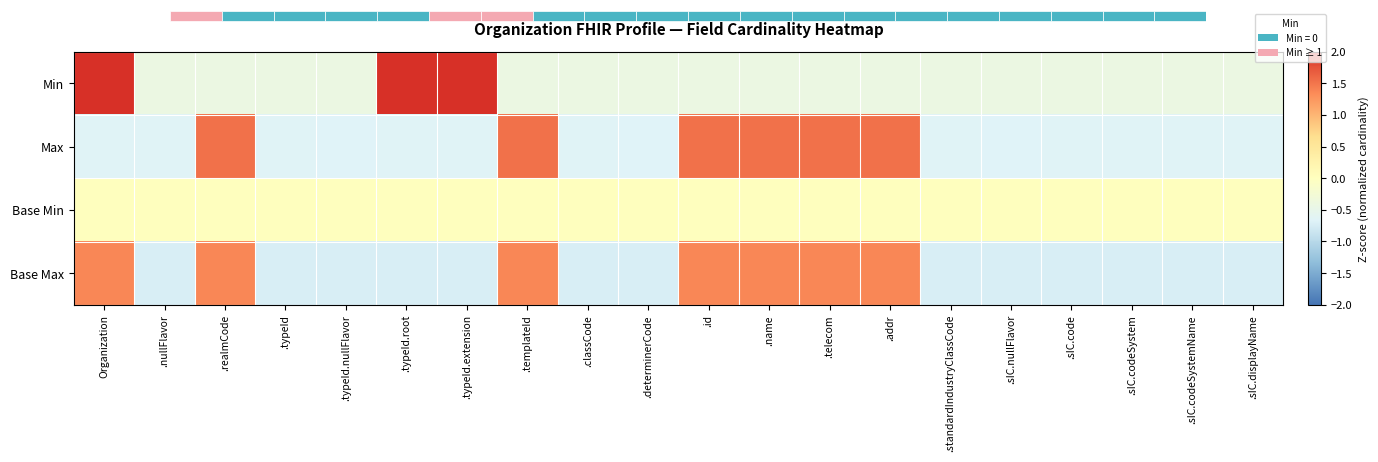

Reading right to left, list all the values displayed in this chart.

Min: .sIC.displayName=-0.4	.sIC.codeSystemName=-0.4	.sIC.codeSystem=-0.4	.sIC.code=-0.4	.sIC.nullFlavor=-0.4	.standardIndustryClassCode=-0.4	.addr=-0.4	.telecom=-0.4	.name=-0.4	.id=-0.4	.determinerCode=-0.4	.classCode=-0.4	.templateId=-0.4	.typeId.extension=2.4	.typeId.root=2.4	.typeId.nullFlavor=-0.4	.typeId=-0.4	.realmCode=-0.4	.nullFlavor=-0.4	Organization=2.4
Max: .sIC.displayName=-0.7	.sIC.codeSystemName=-0.7	.sIC.codeSystem=-0.7	.sIC.code=-0.7	.sIC.nullFlavor=-0.7	.standardIndustryClassCode=-0.7	.addr=1.5	.telecom=1.5	.name=1.5	.id=1.5	.determinerCode=-0.7	.classCode=-0.7	.templateId=1.5	.typeId.extension=-0.7	.typeId.root=-0.7	.typeId.nullFlavor=-0.7	.typeId=-0.7	.realmCode=1.5	.nullFlavor=-0.7	Organization=-0.7
Base Min: .sIC.displayName=0.0	.sIC.codeSystemName=0.0	.sIC.codeSystem=0.0	.sIC.code=0.0	.sIC.nullFlavor=0.0	.standardIndustryClassCode=0.0	.addr=0.0	.telecom=0.0	.name=0.0	.id=0.0	.determinerCode=0.0	.classCode=0.0	.templateId=0.0	.typeId.extension=0.0	.typeId.root=0.0	.typeId.nullFlavor=0.0	.typeId=0.0	.realmCode=0.0	.nullFlavor=0.0	Organization=0.0
Base Max: .sIC.displayName=-0.7	.sIC.codeSystemName=-0.7	.sIC.codeSystem=-0.7	.sIC.code=-0.7	.sIC.nullFlavor=-0.7	.standardIndustryClassCode=-0.7	.addr=1.4	.telecom=1.4	.name=1.4	.id=1.4	.determinerCode=-0.7	.classCode=-0.7	.templateId=1.4	.typeId.extension=-0.7	.typeId.root=-0.7	.typeId.nullFlavor=-0.7	.typeId=-0.7	.realmCode=1.4	.nullFlavor=-0.7	Organization=1.4